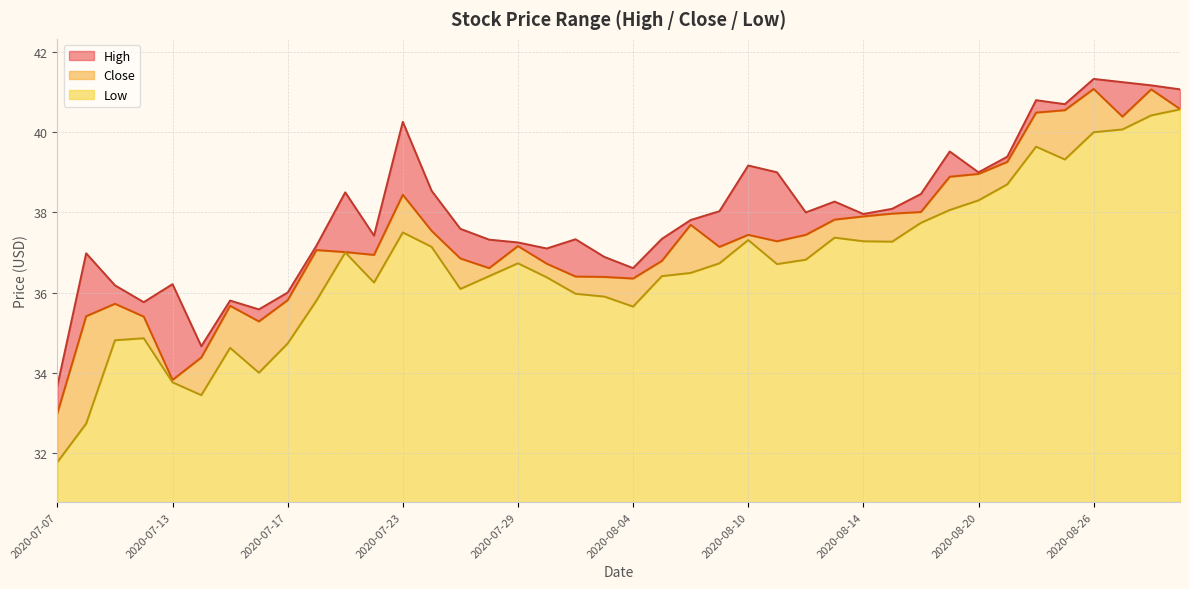

True or false: Low and Close cross at least once.

False